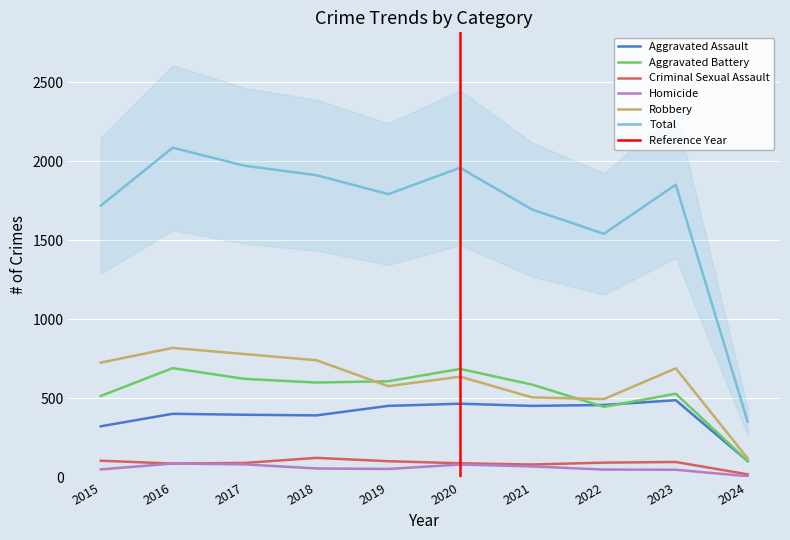

At which label does Aggravated Battery first exceed 600?

2016